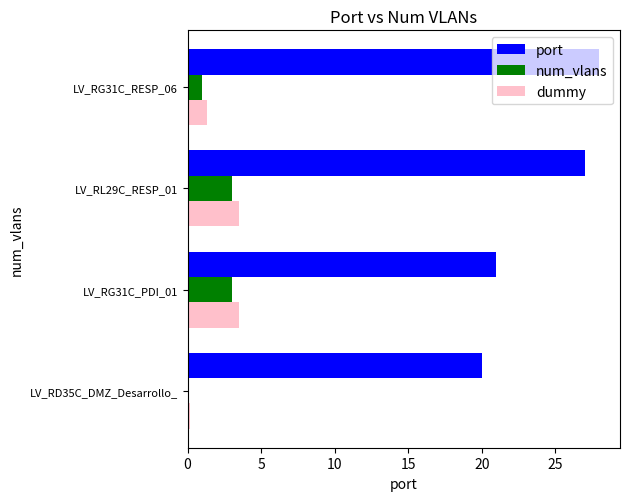

What is the sum of the port values at LV_RG31C_PDI_01 and LV_RL29C_RESP_01?

48.0